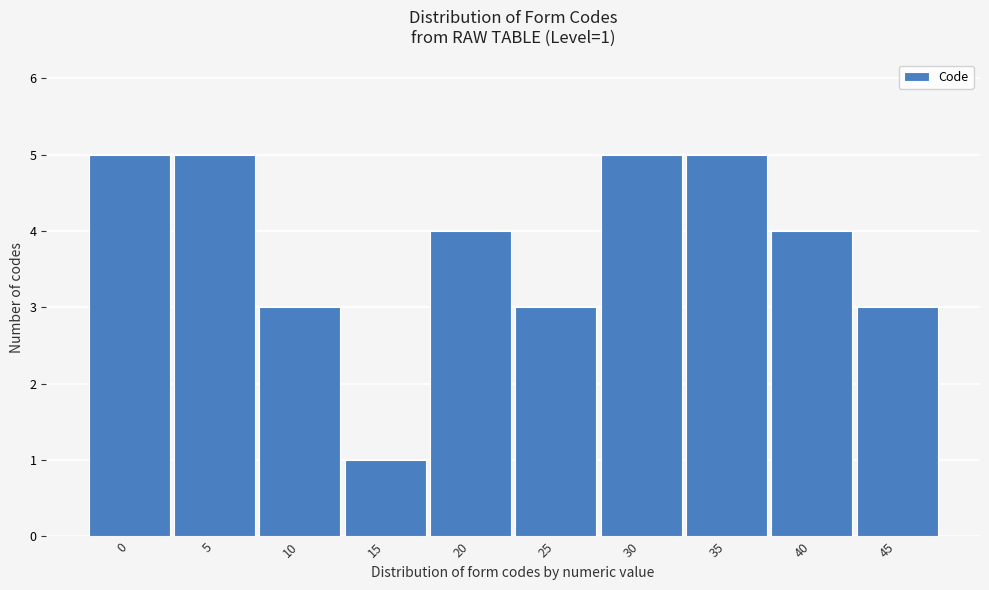

Reading right to left, extract all data points from this chart.

3	4	5	5	3	4	1	3	5	5